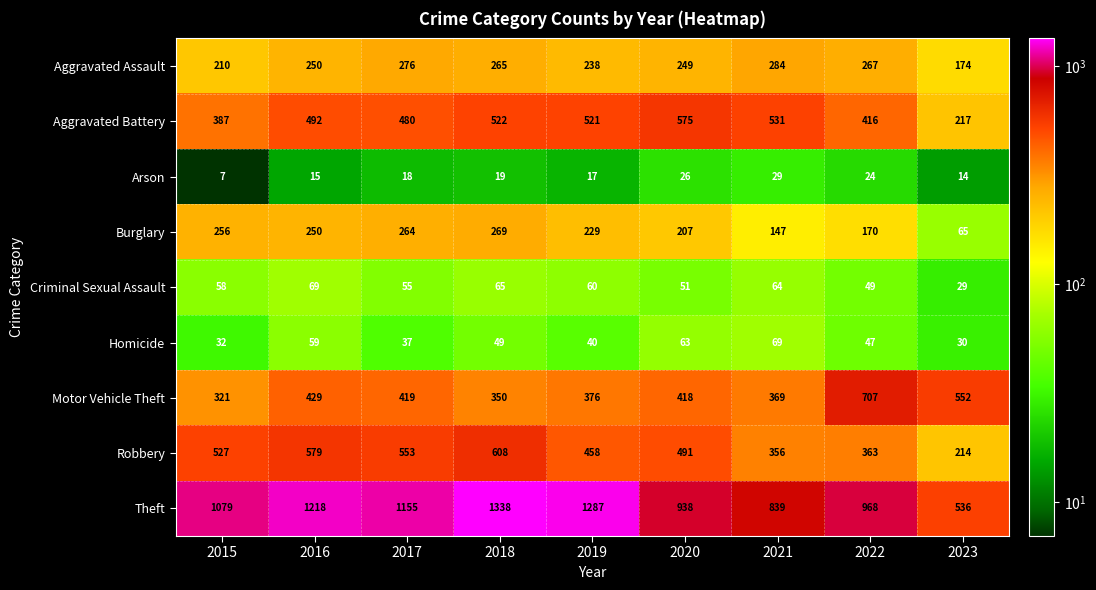

Count the number of categories in the chart.

9